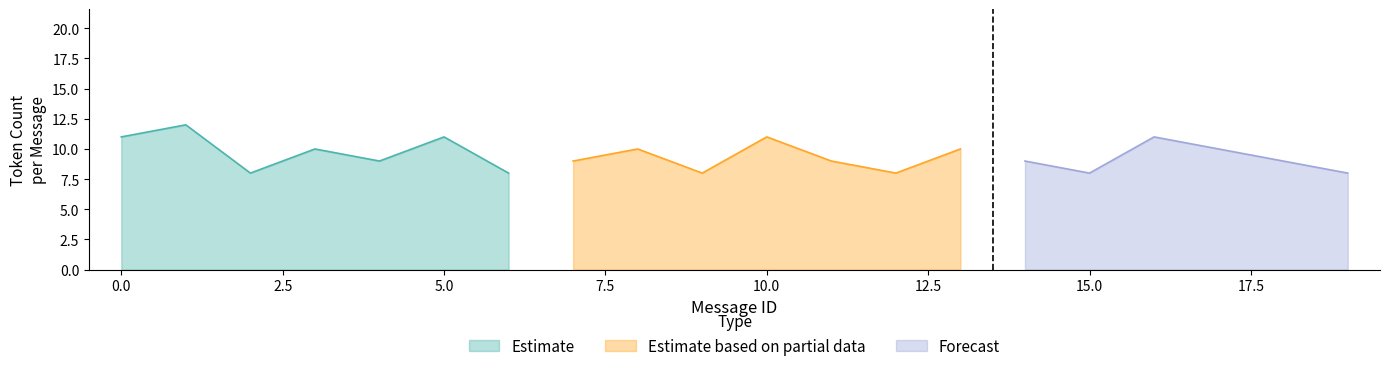

True or false: Estimate has a value of 11 at 0.0.

True